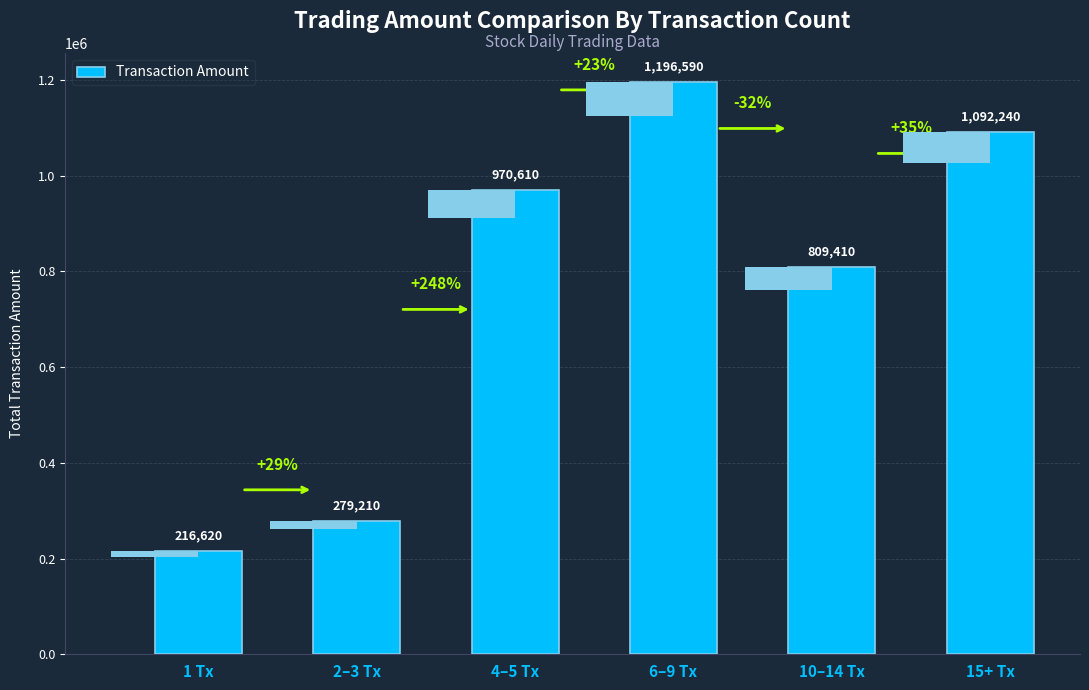

Which category has the lowest value across all series?

1 Tx